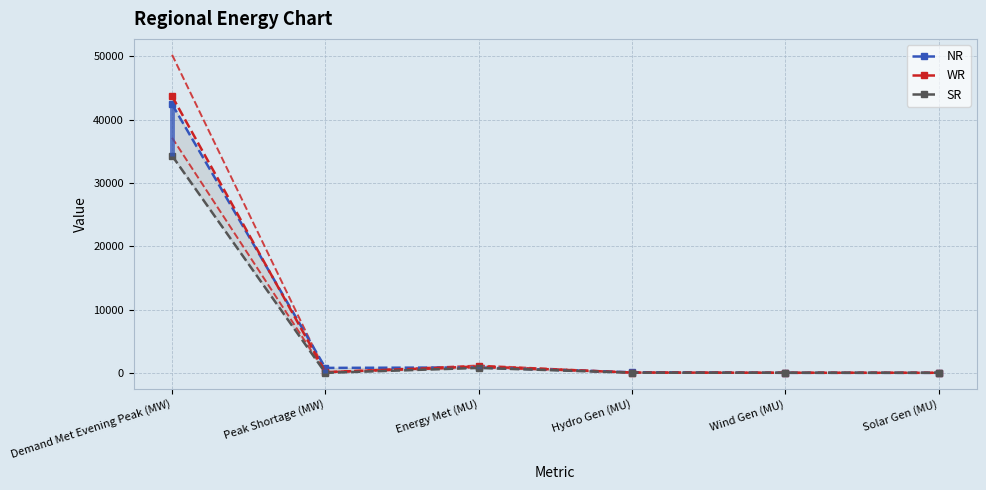

What is the sum of the NR values at Solar Gen (MU) and Hydro Gen (MU)?

100.5